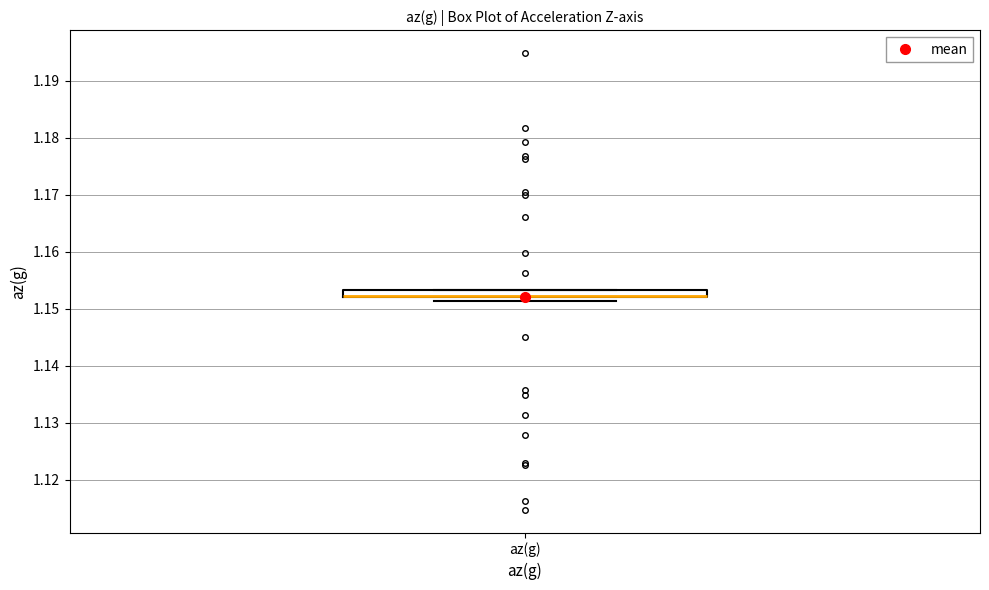

Where is the lower edge of the box for az(g) on the y-axis? The values are not printed on the chart, so give them approximately, as read against the axis.

1.152